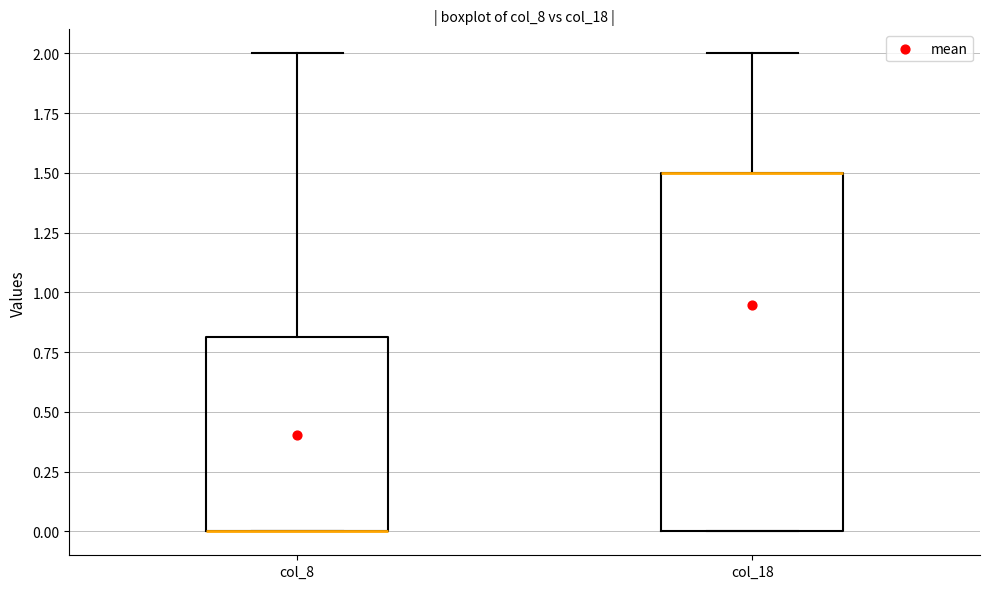

Comparing the boxes themselves (not the whiskers), which one is the tallest?

col_18